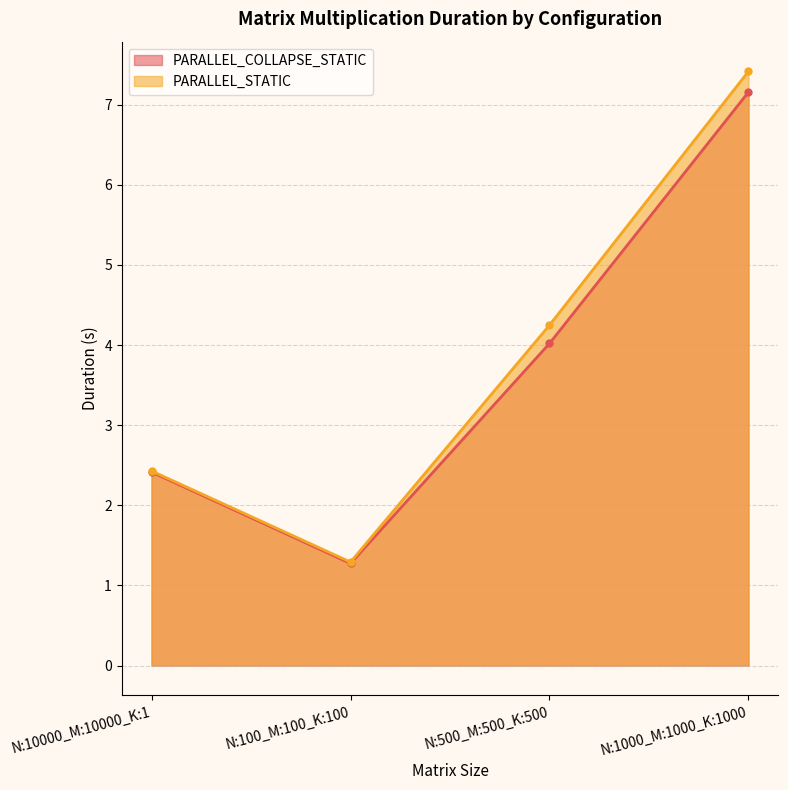

At which label is PARALLEL_STATIC closest to 4?

N:500_M:500_K:500